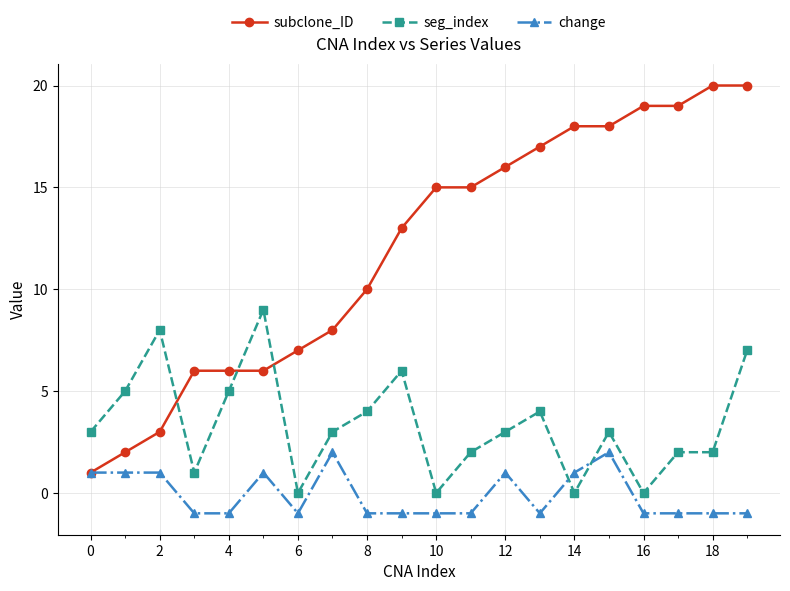

Which series has the largest total across all categories?

subclone_ID